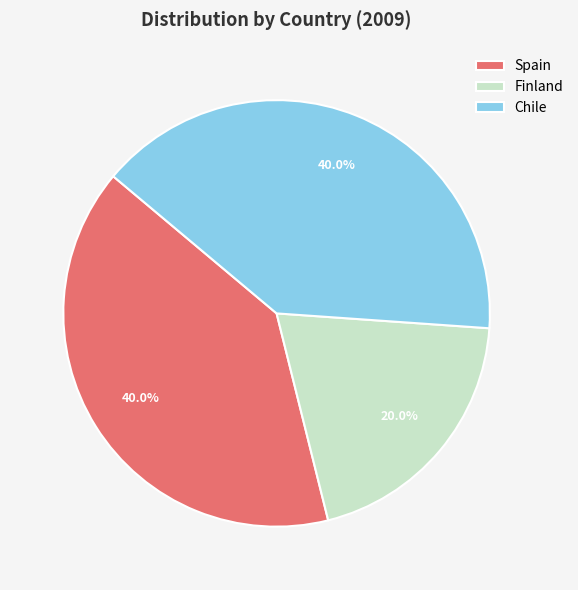

Count the number of slices in the pie.

3